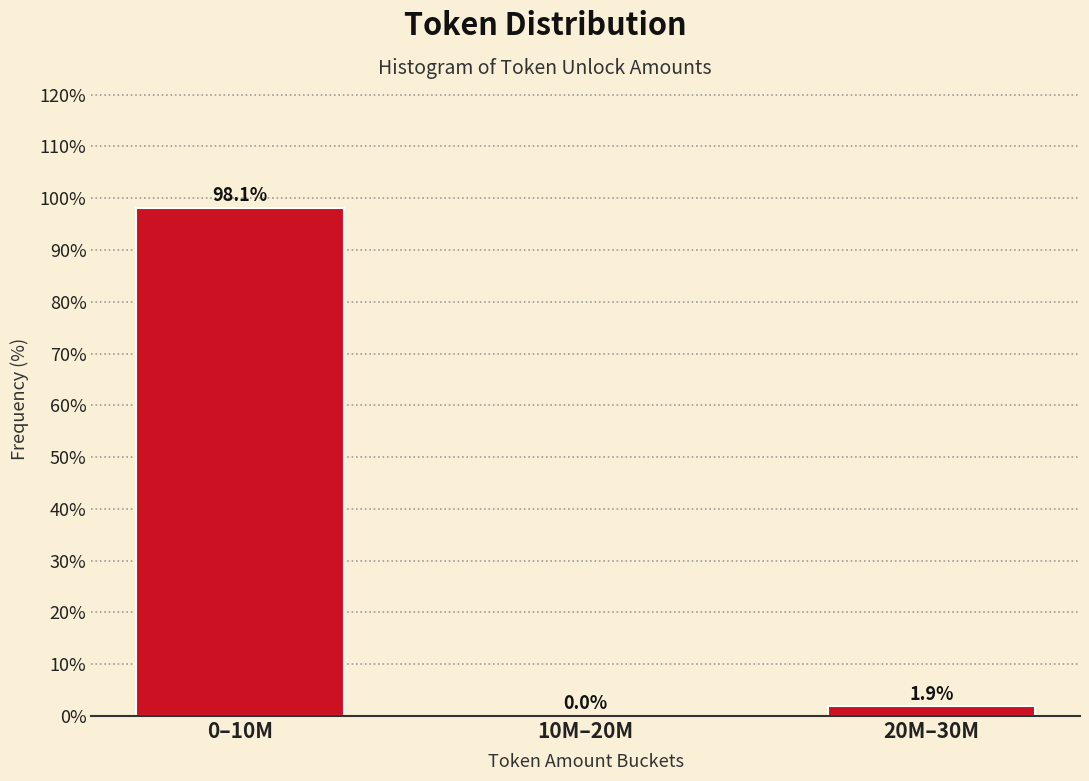

Reading left to right, transcribe all the data shown in this chart.

0–10M=98.1	10M–20M=0.0	20M–30M=1.9